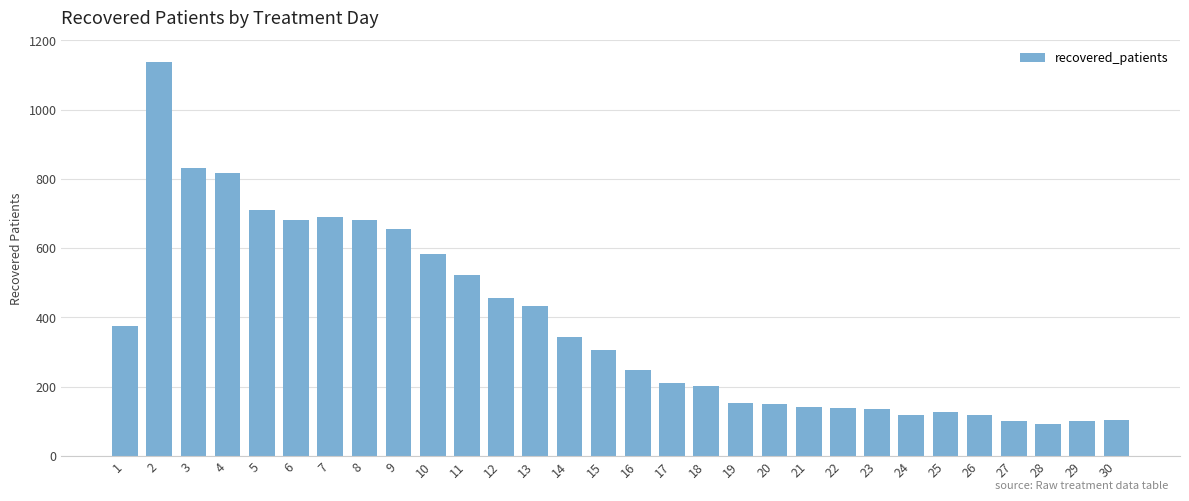

What is the value of the 19th bar from the left?

152